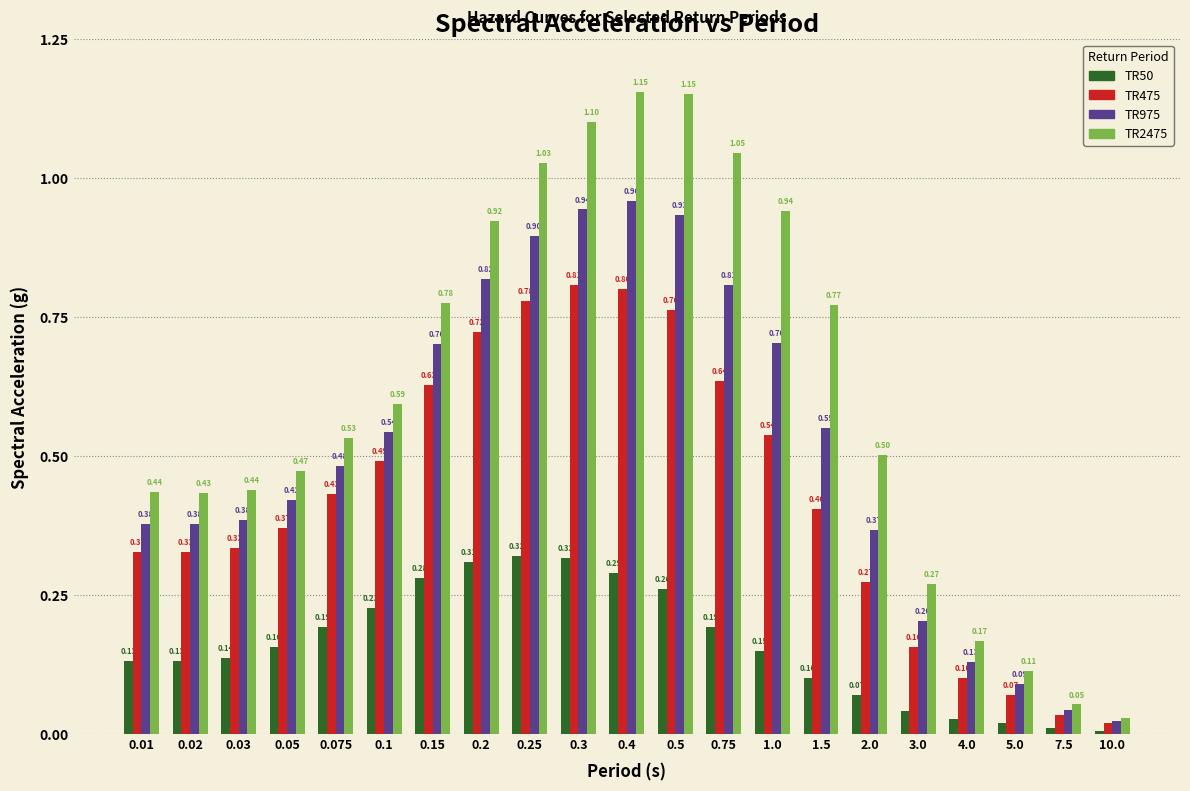

Between 0.05 and 1.0, which series saw the biggest shift?

TR2475